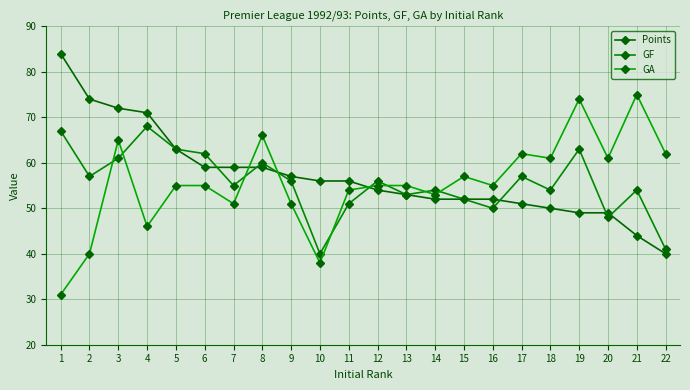

Rank the series at 10 from lowest to highest value.

GA, GF, Points